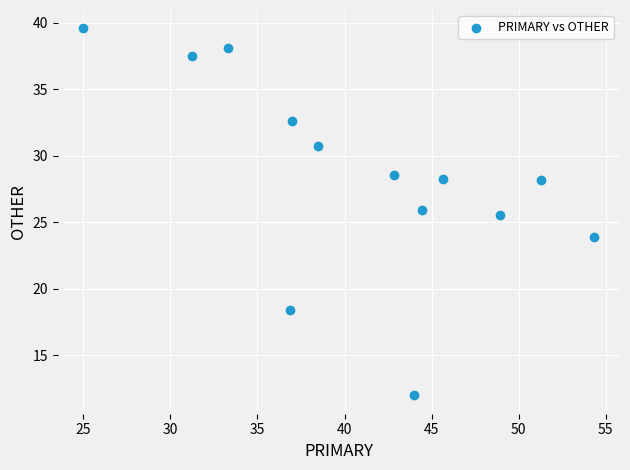

What is the range of Y values (max minus min)?

27.6